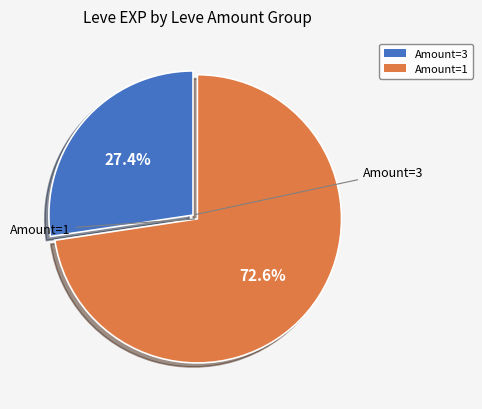

Is there any slice that represents more than half of the pie?

Yes